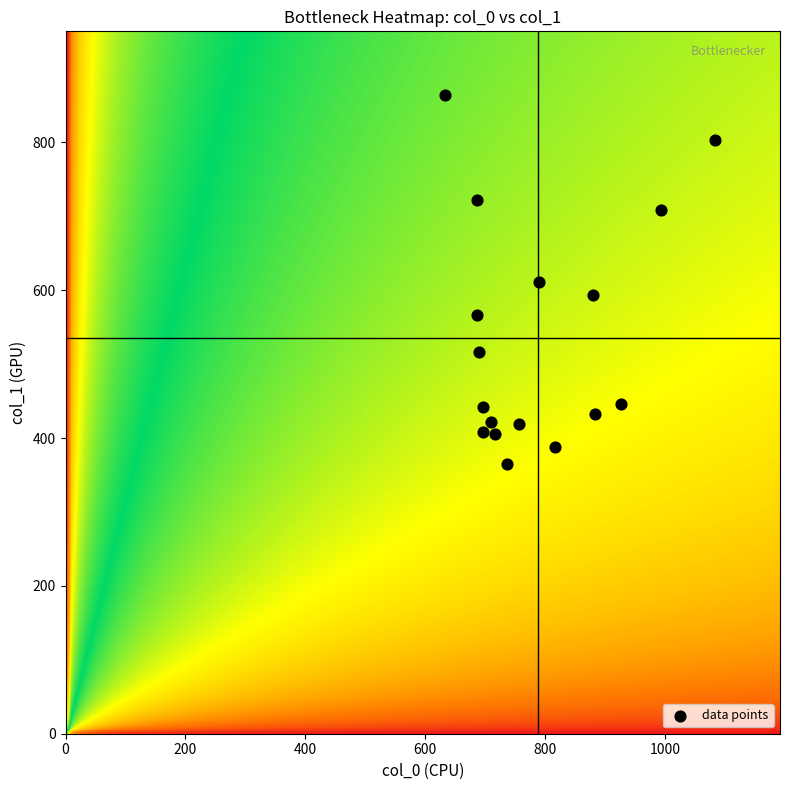

What is the range of X values (max minus min)?

450.0